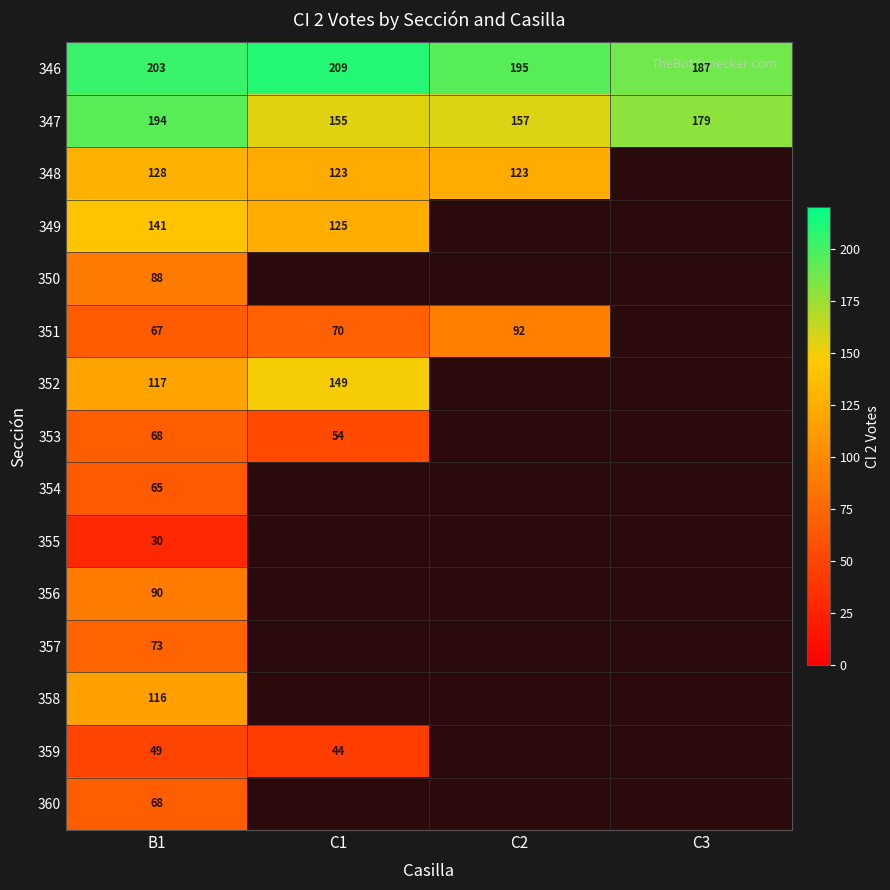

Which category has the highest value across all series?

C1